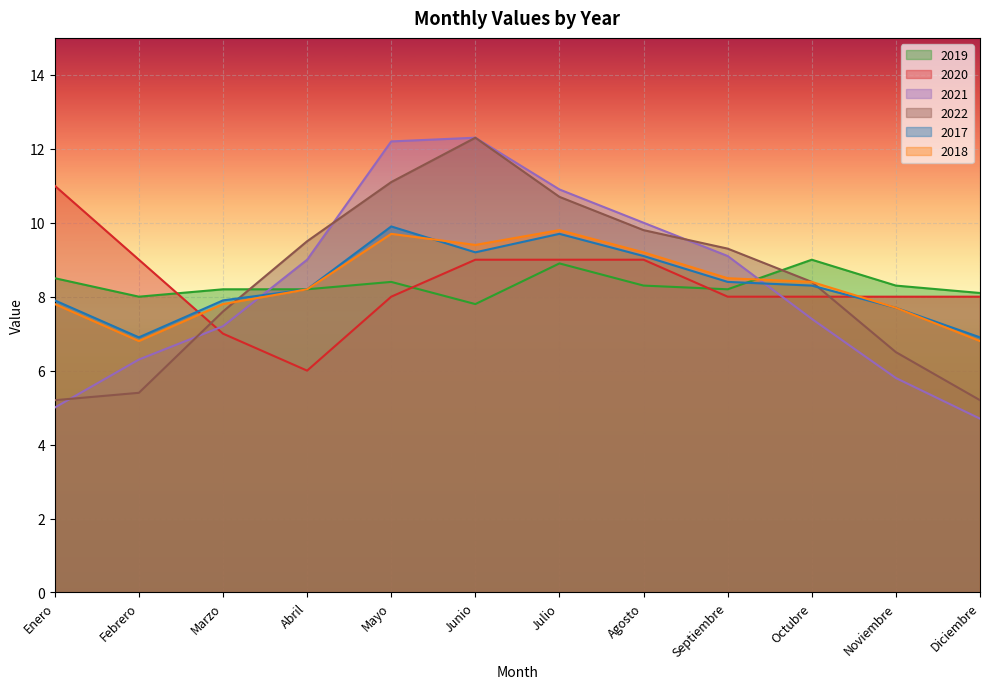

What is the sum of all 2017 values?

100.1